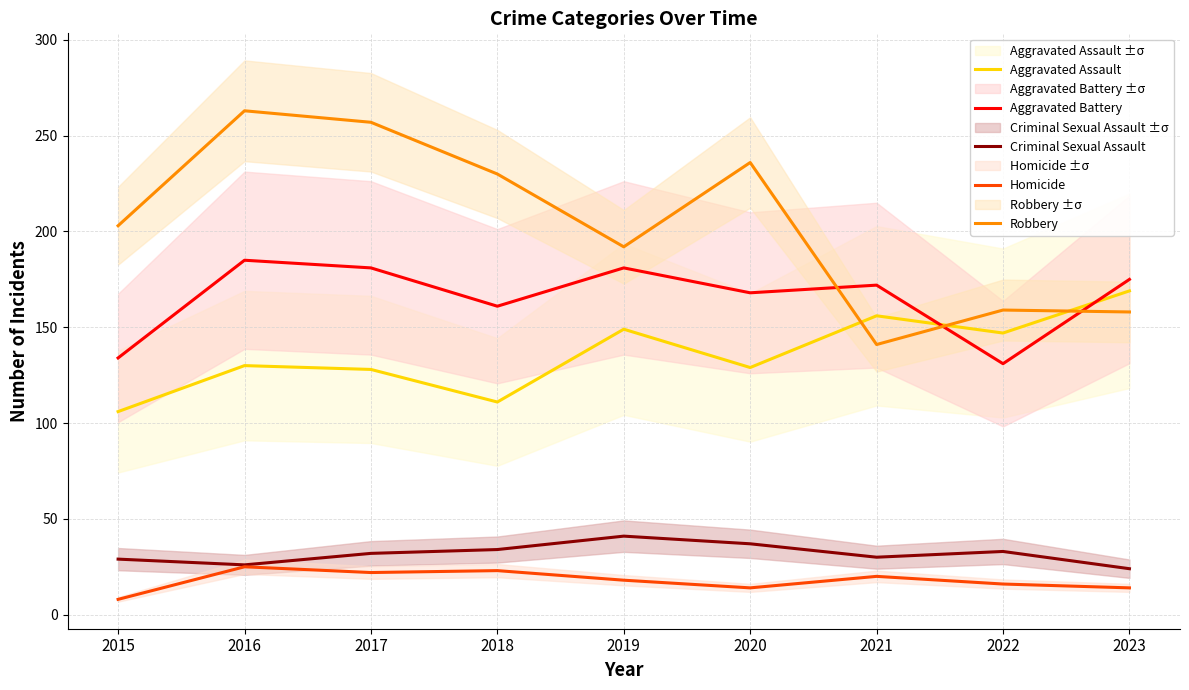

Which series has the largest range (max minus min)?

Robbery